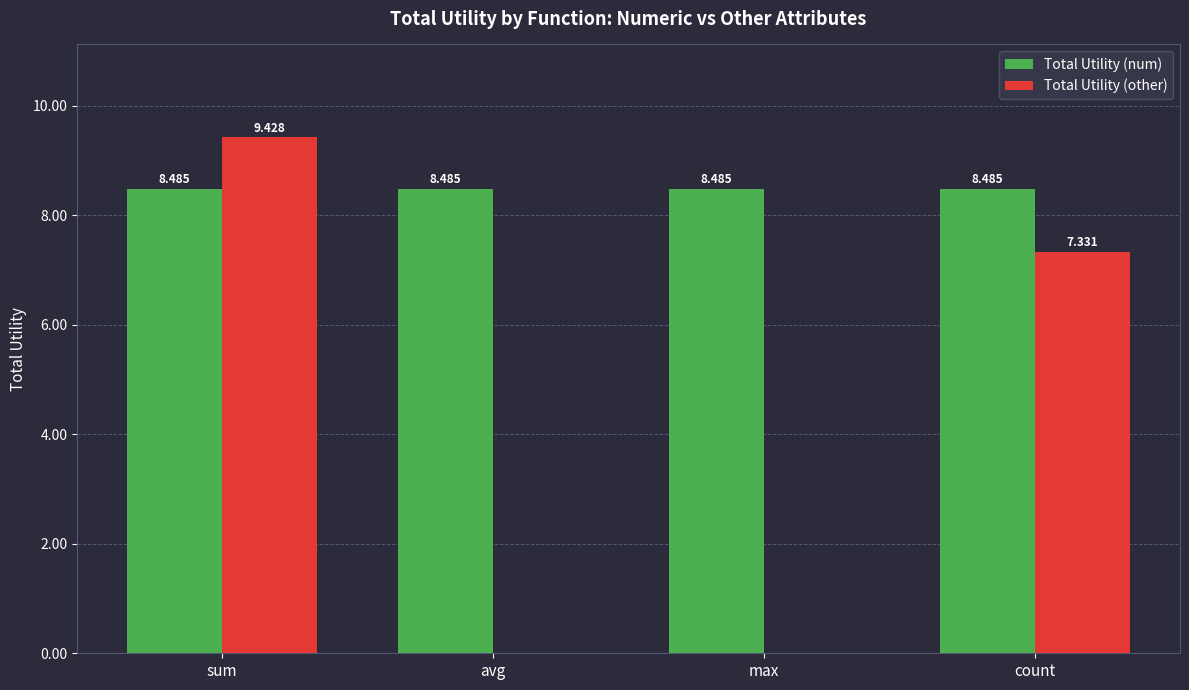

Is the value of Total Utility (num) at count greater than the value of Total Utility (other) at sum?

No